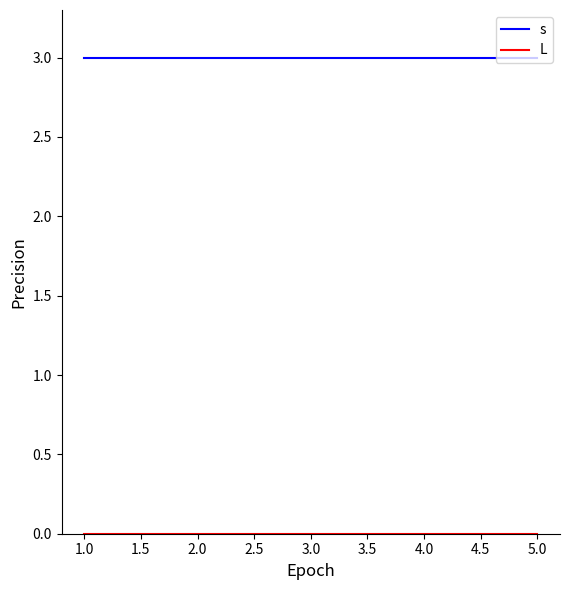

What position from the right is 1.0?

5